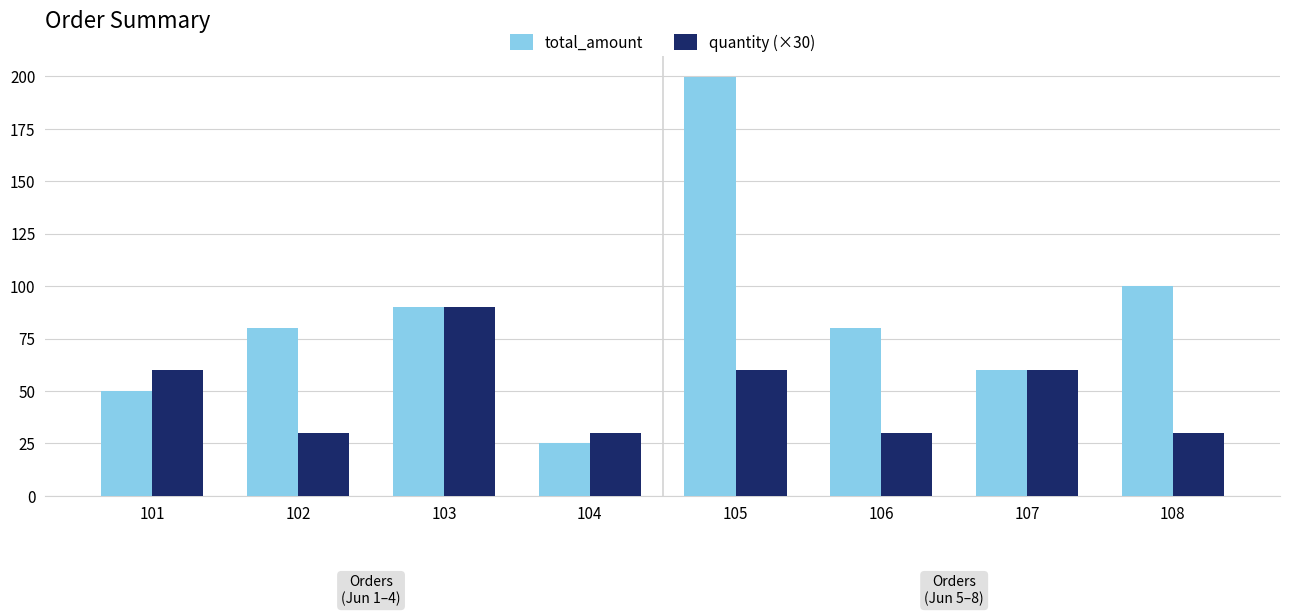

Are the bars horizontal?

No